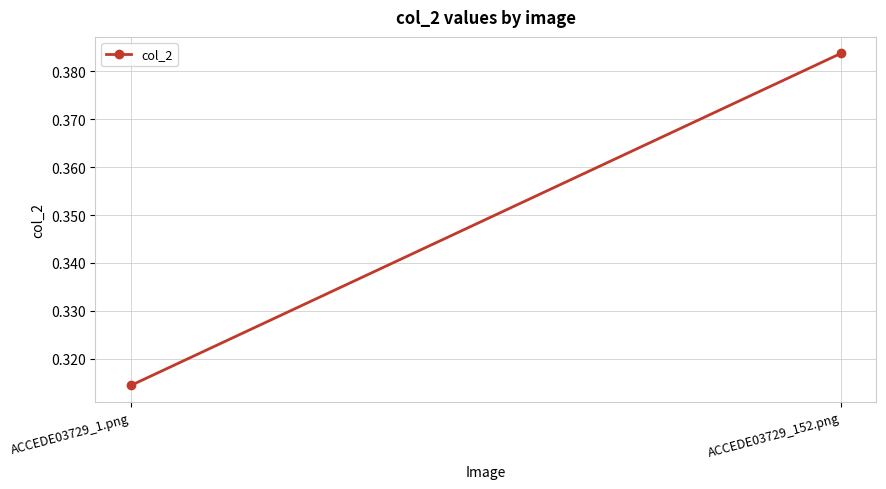

Reading left to right, what are all the values shown in this chart?

0.3	0.4